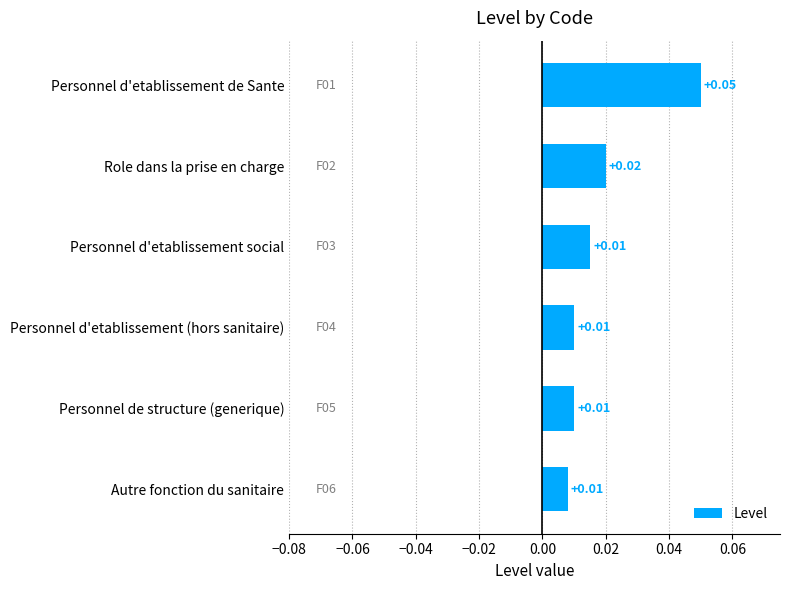

Are the bars grouped side by side (vs. stacked)?

No